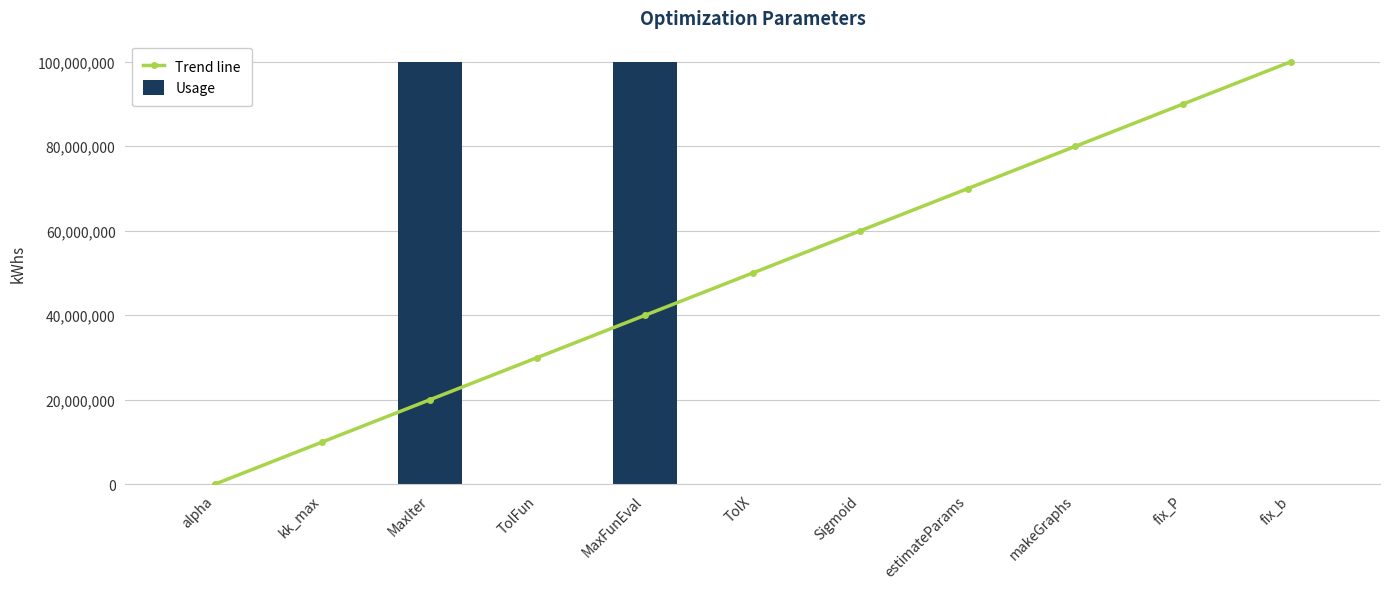

What are all the series names shown in the legend?

Trend line, Usage